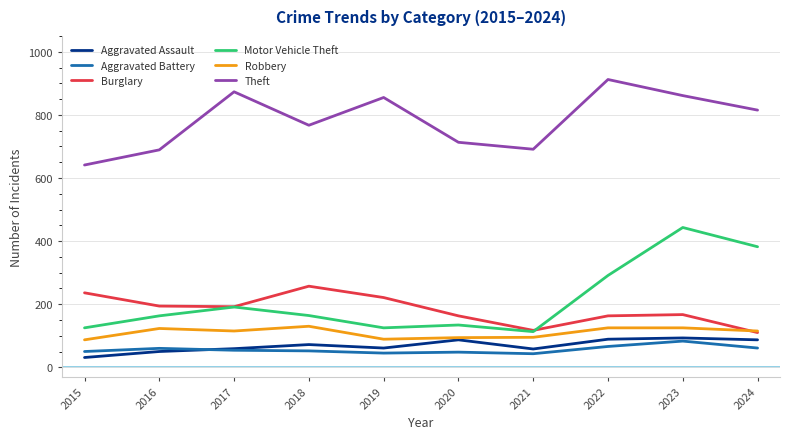

What is the average value of the Robbery series?

110